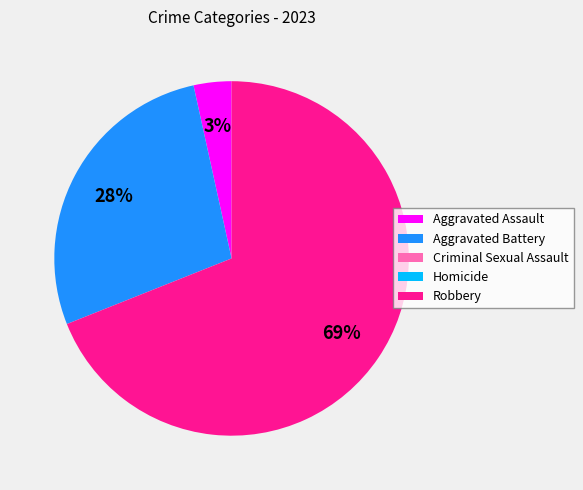

What is the largest slice in the pie chart?

Robbery